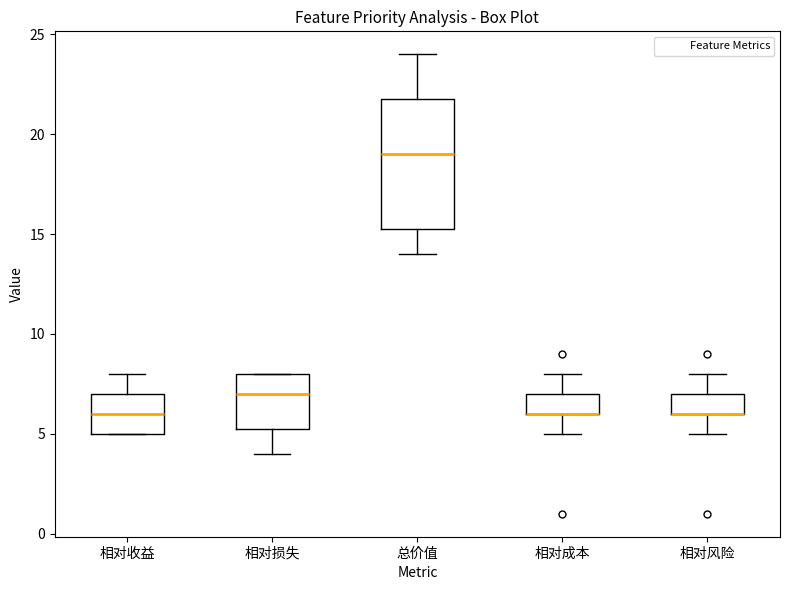

Reading left to right, transcribe this box plot: for each box, give where its median line is, the range the box spans, and where its two whiskers end, as read against the y-axis. The values are not printed on the chart, so give them approximately, as read against the axis.

相对收益: median 6.0, box 5.0 to 7.0, whiskers 5.0 to 8.0
相对损失: median 7.0, box 5.5 to 8.0, whiskers 4.0 to 8.0
总价值: median 19.0, box 15.5 to 22.0, whiskers 14.0 to 24.0
相对成本: median 6.0 (drawn on the box's lower edge), box 6.0 to 7.0, whiskers 5.0 to 8.0
相对风险: median 6.0 (drawn on the box's lower edge), box 6.0 to 7.0, whiskers 5.0 to 8.0